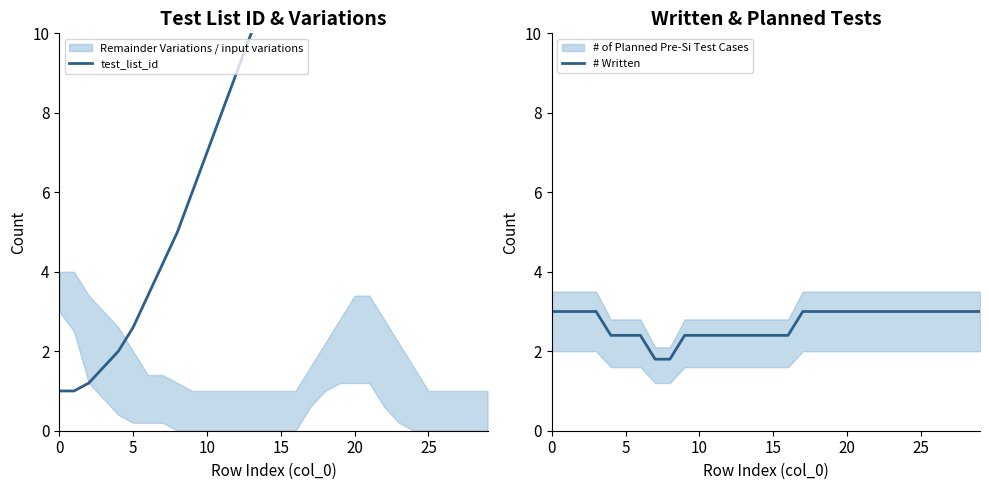

Rank the series at 22 from highest to lowest value.

test_list_id, # Written